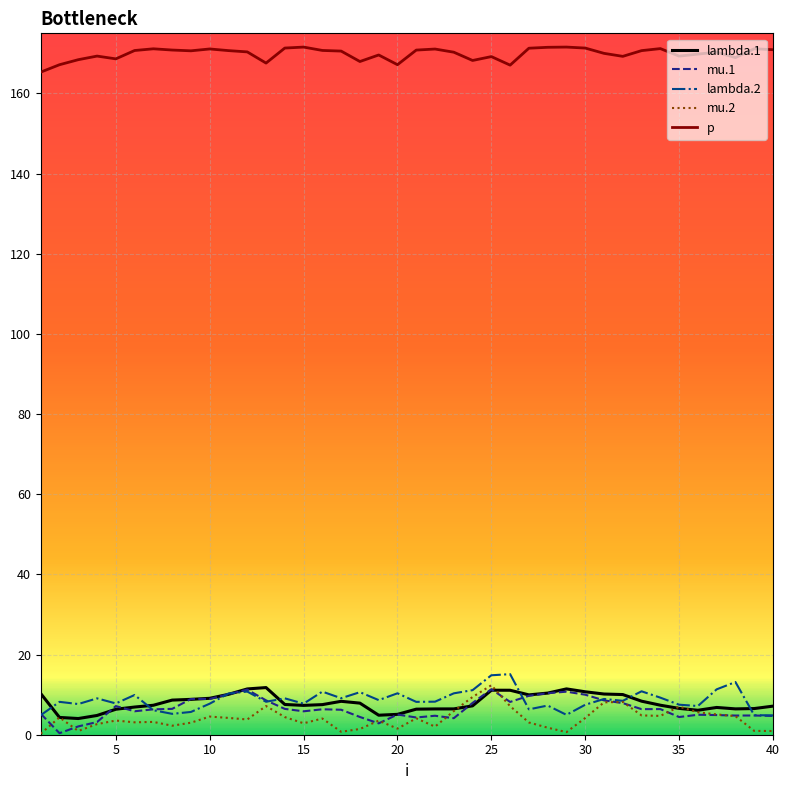

True or false: p and lambda.1 intersect in this chart.

False